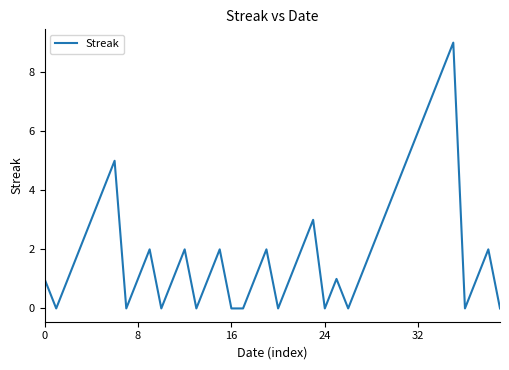

What is the difference between the maximum and minimum values?

9